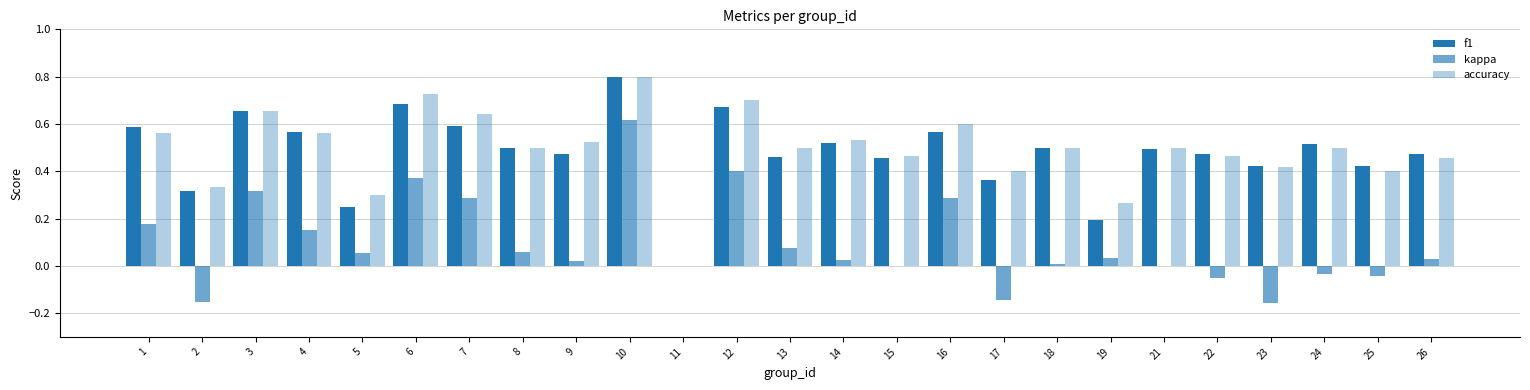

What is the value of the f1 bar at the 25th from the left?

0.5